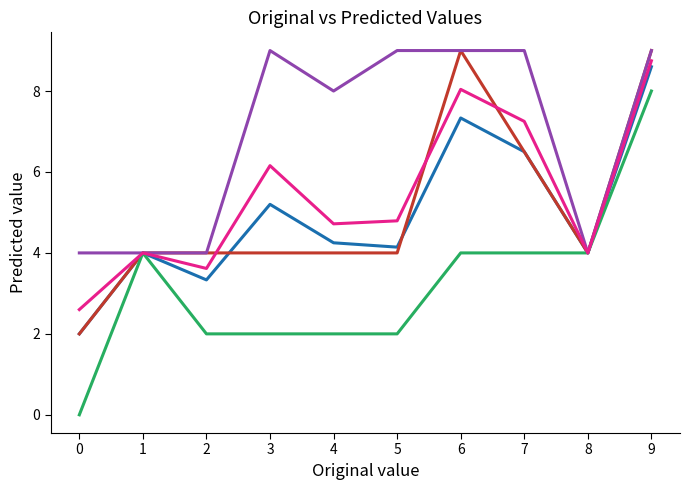

What is the difference between the highest and lowest values at 4?

6.0